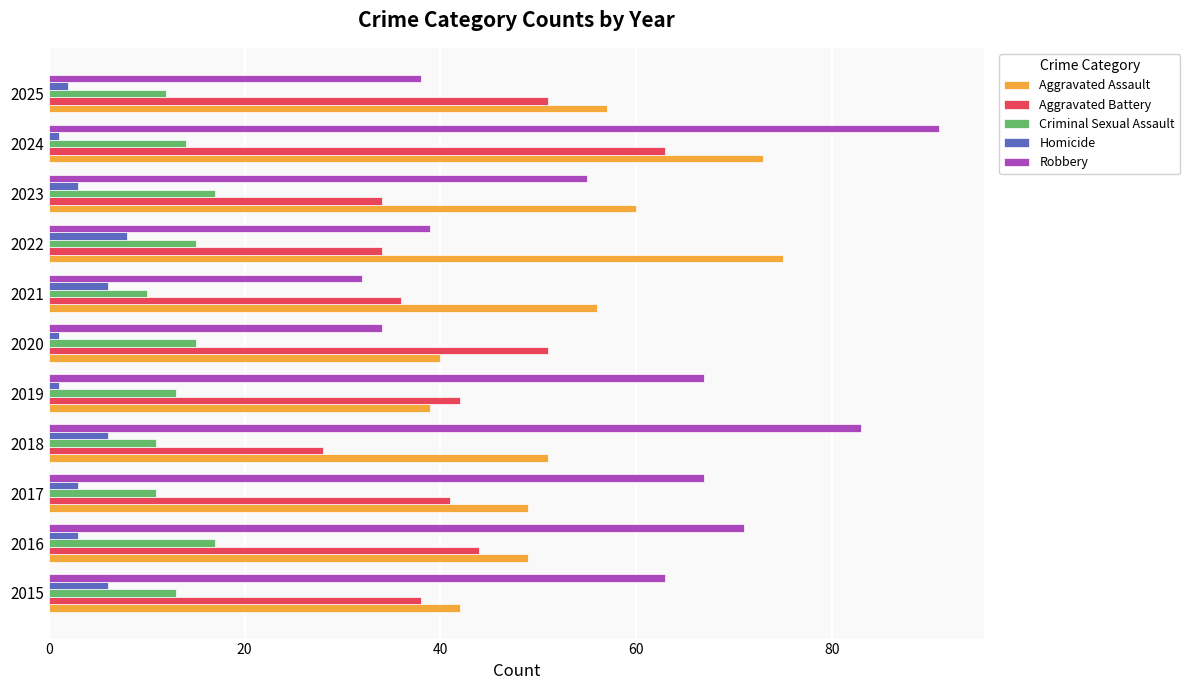

Is it true that Criminal Sexual Assault equals 17 at 2016?

True